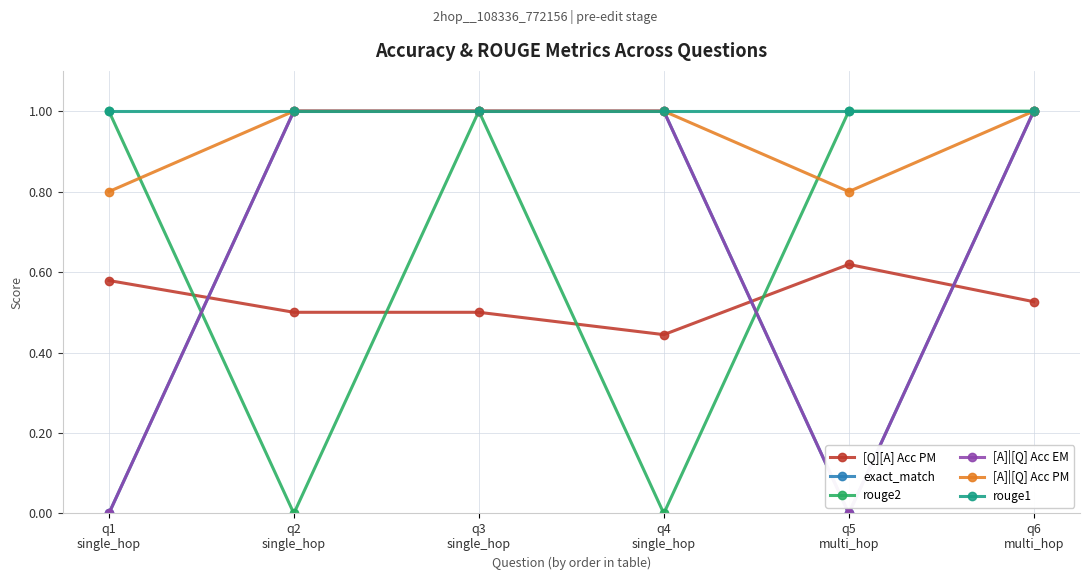

Reading left to right, list all the values displayed in this chart.

[Q][A] Acc PM: q1
single_hop=0.6	q2
single_hop=0.5	q3
single_hop=0.5	q4
single_hop=0.4	q5
multi_hop=0.6	q6
multi_hop=0.5
exact_match: q1
single_hop=0.0	q2
single_hop=1.0	q3
single_hop=1.0	q4
single_hop=1.0	q5
multi_hop=0.0	q6
multi_hop=1.0
rouge2: q1
single_hop=1.0	q2
single_hop=0.0	q3
single_hop=1.0	q4
single_hop=0.0	q5
multi_hop=1.0	q6
multi_hop=1.0
[A]|[Q] Acc EM: q1
single_hop=0.0	q2
single_hop=1.0	q3
single_hop=1.0	q4
single_hop=1.0	q5
multi_hop=0.0	q6
multi_hop=1.0
[A]|[Q] Acc PM: q1
single_hop=0.8	q2
single_hop=1.0	q3
single_hop=1.0	q4
single_hop=1.0	q5
multi_hop=0.8	q6
multi_hop=1.0
rouge1: q1
single_hop=1.0	q2
single_hop=1.0	q3
single_hop=1.0	q4
single_hop=1.0	q5
multi_hop=1.0	q6
multi_hop=1.0